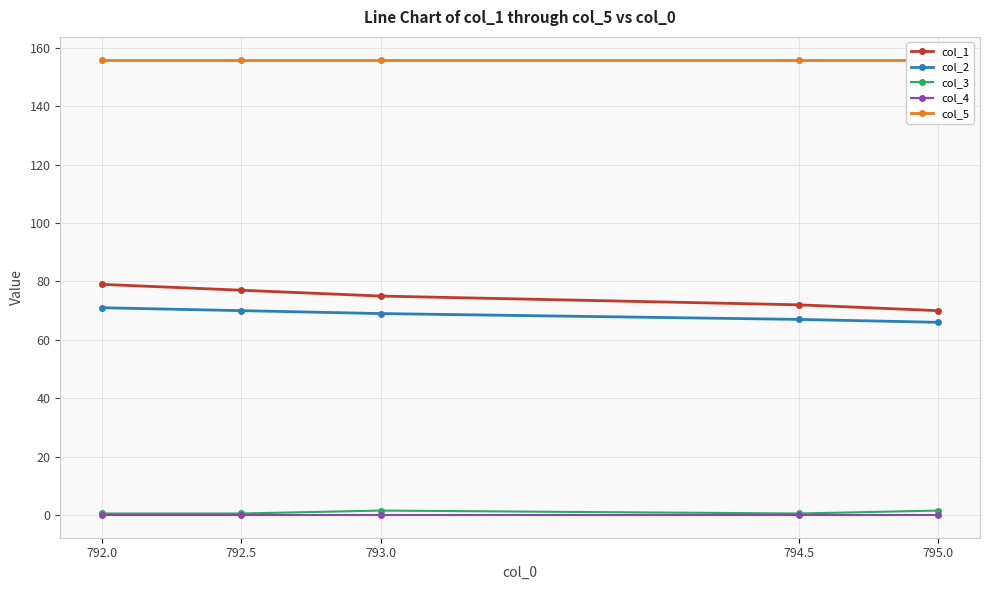

Reading right to left, transcribe all the data shown in this chart.

col_1: 795.0=70.0	794.5=72.0	793.0=75.0	792.5=77.0	792.0=79.0
col_2: 795.0=66.0	794.5=67.0	793.0=69.0	792.5=70.0	792.0=71.0
col_3: 795.0=1.5	794.5=0.5	793.0=1.5	792.5=0.5	792.0=0.5
col_4: 795.0=0.0	794.5=0.0	793.0=0.0	792.5=0.0	792.0=0.0
col_5: 795.0=156.0	794.5=156.0	793.0=156.0	792.5=156.0	792.0=156.0